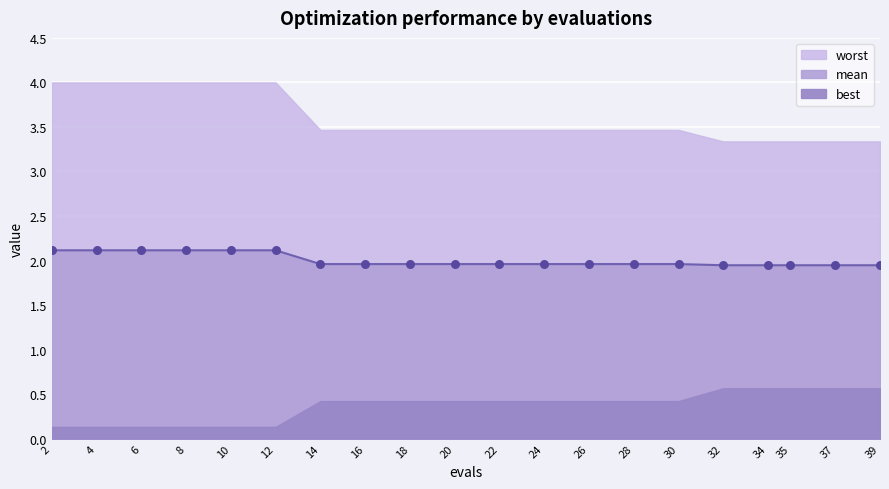

Which series has the largest total across all categories?

mean